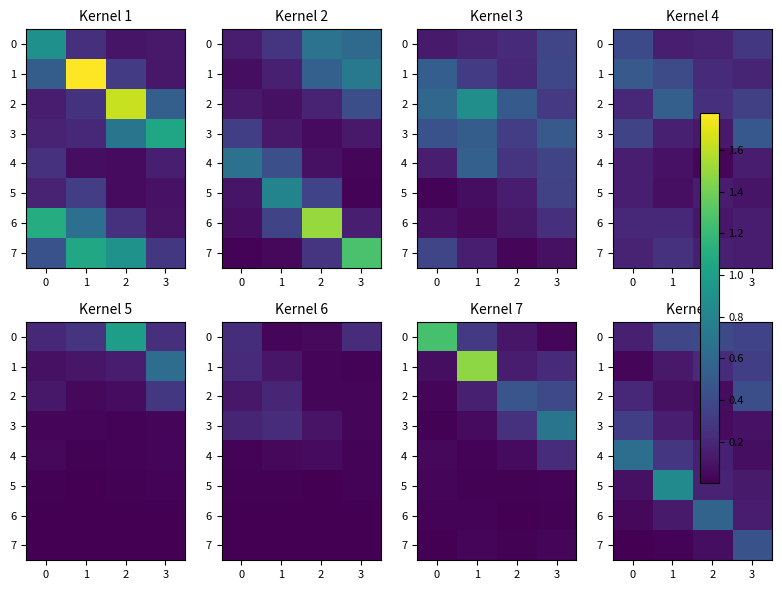

What is the minimum value for 5?

0.1